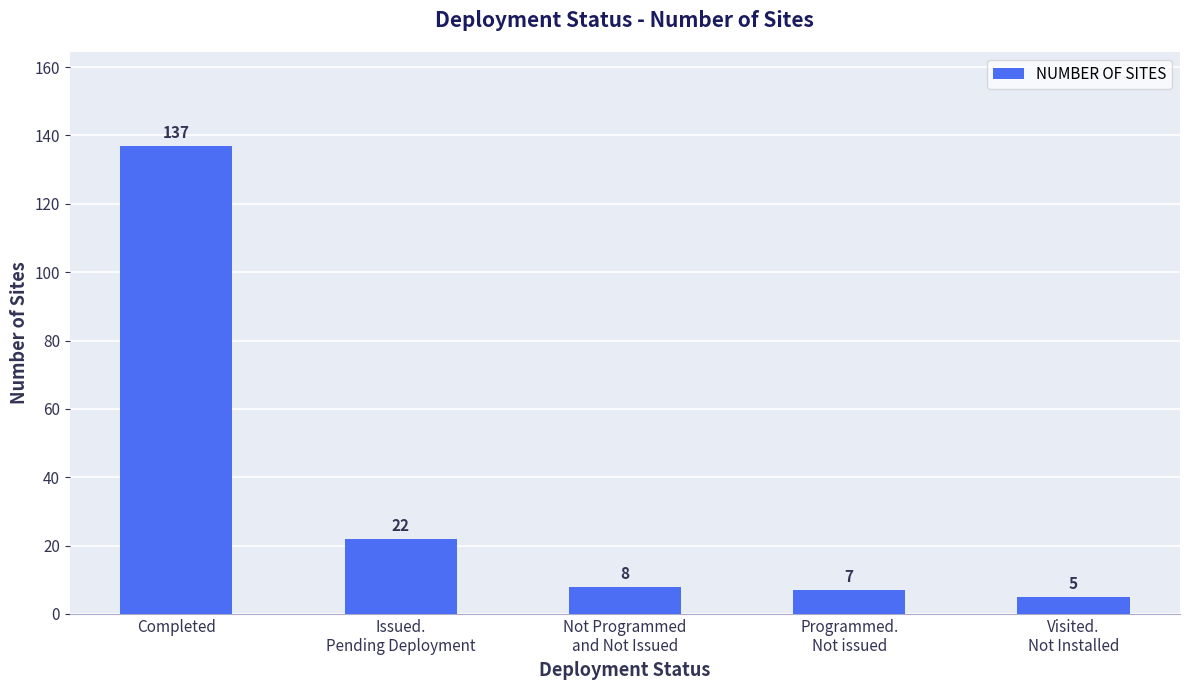

What is the sum of the values at Programmed.
Not issued and Issued.
Pending Deployment?

29